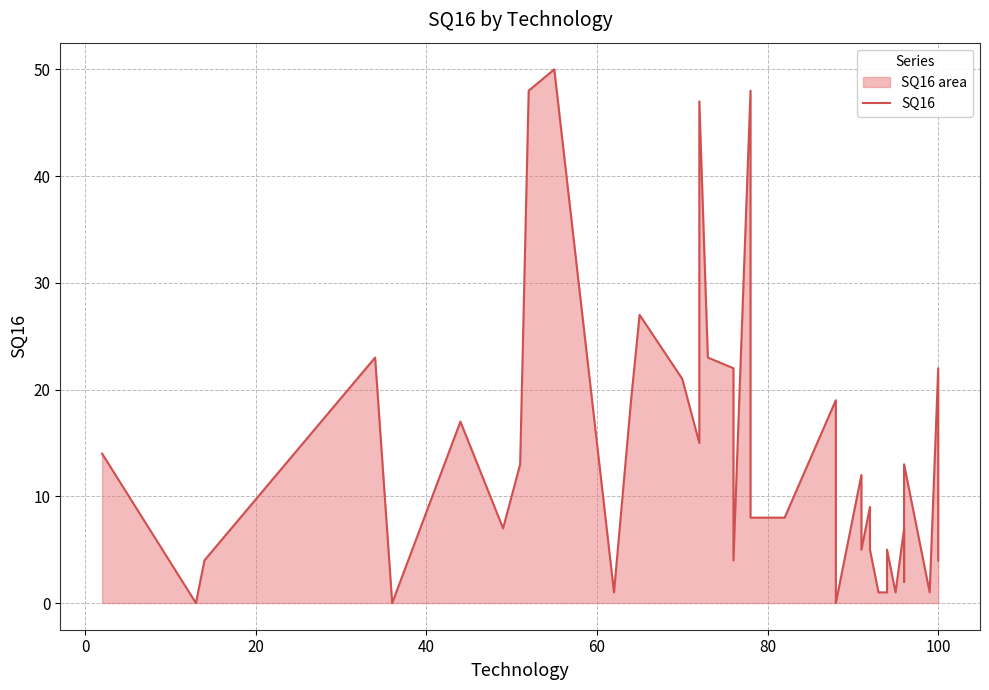

How many lines are shown in the chart?

1